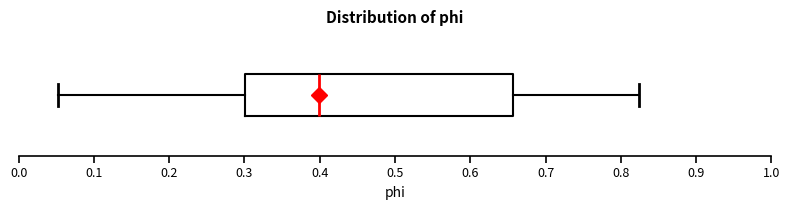

Where is the right edge of the box on the x-axis? The values are not printed on the chart, so give them approximately, as read against the axis.

0.66